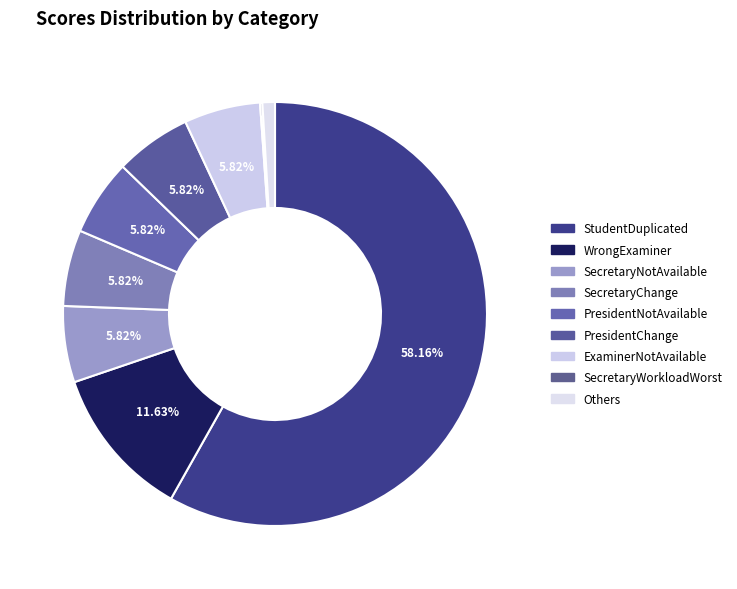

What is the majority slice?

StudentDuplicated